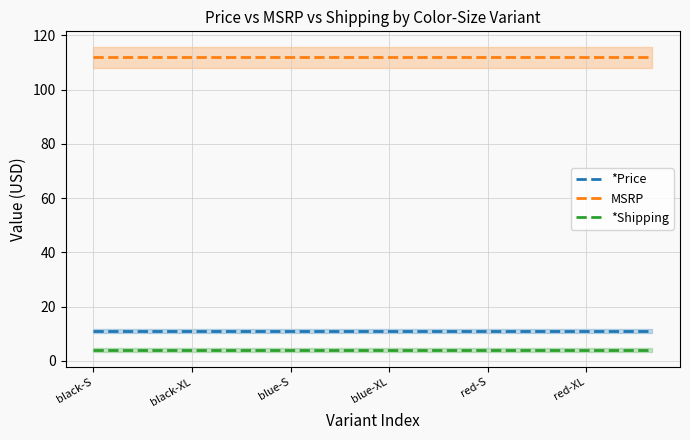

What is the value of the MSRP point at the 17th from the left?

112